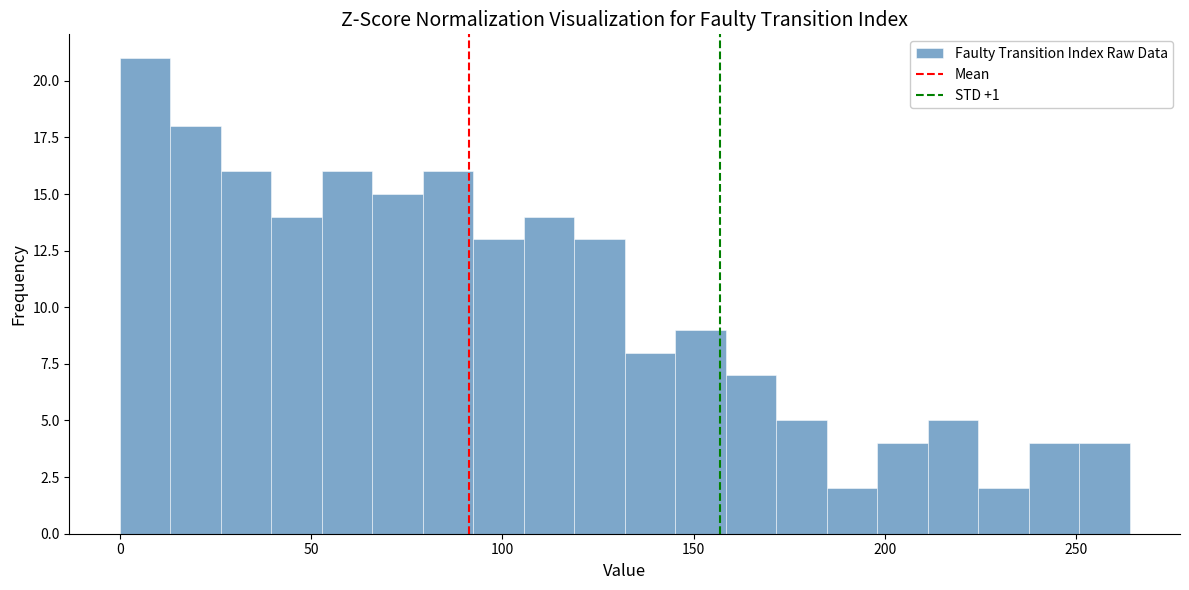

Read against the x-axis, roughly where is the centre of the tallest bar?

5